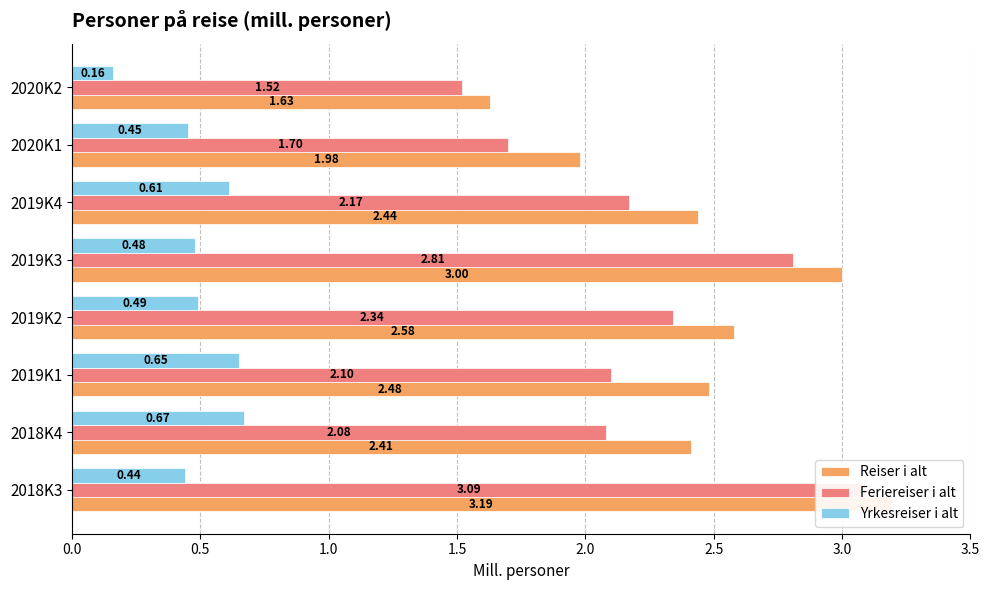

How many data points in Reiser i alt are less than 2?

2